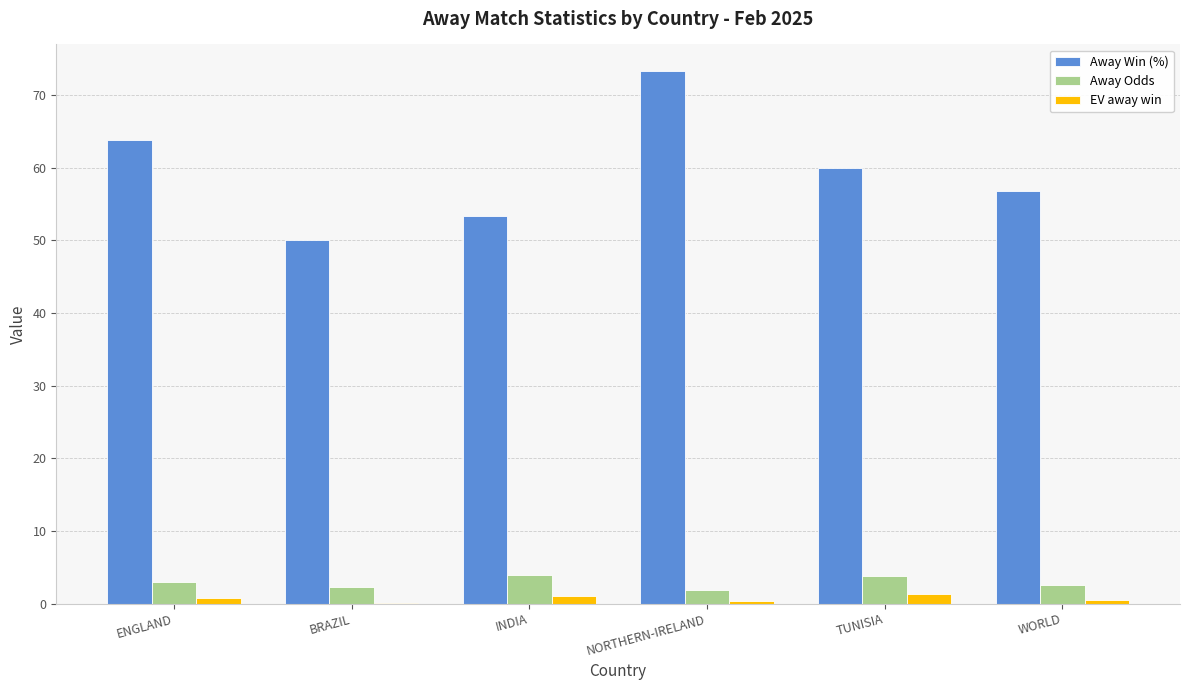

At which category does the chart reach its peak across all series?

NORTHERN-IRELAND